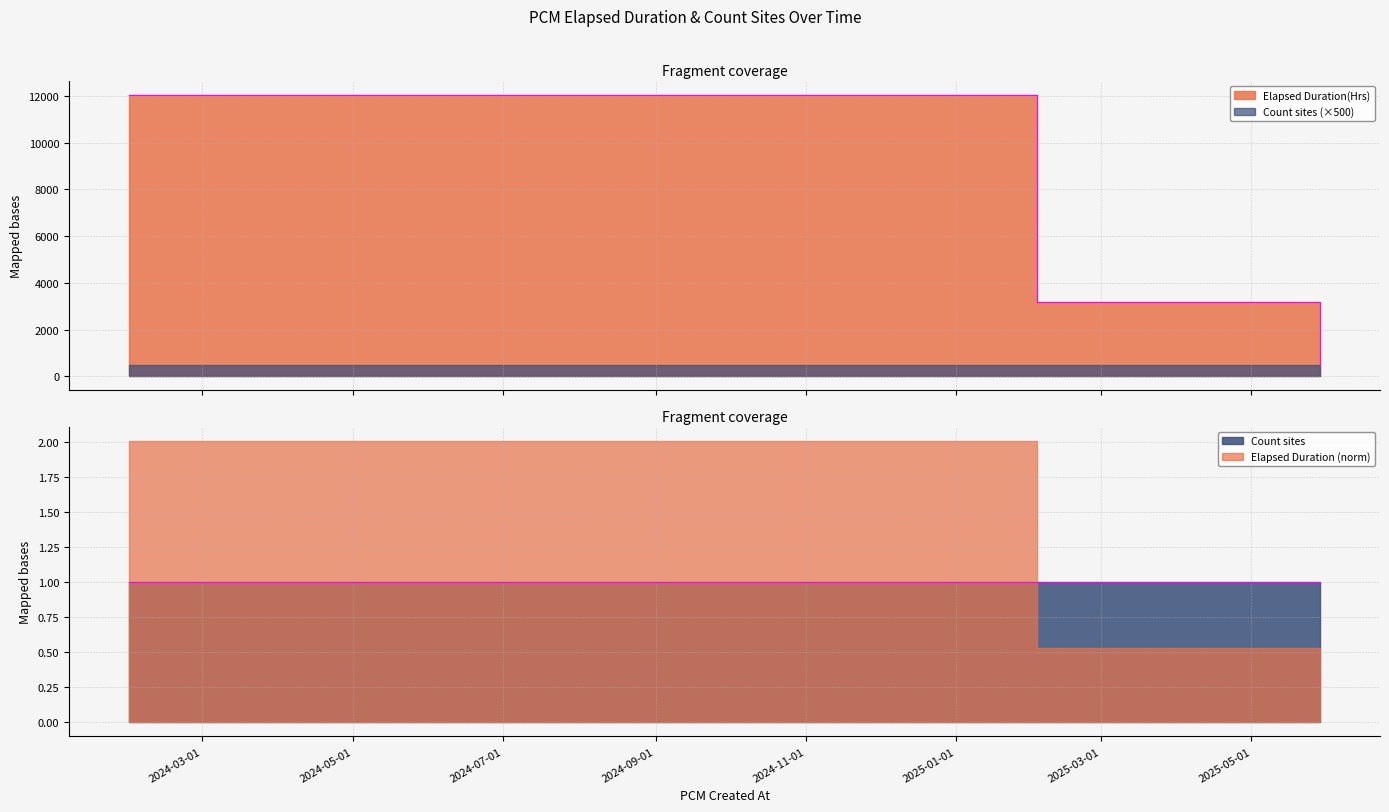

Where does the data first go above 3186?

2024-01-31